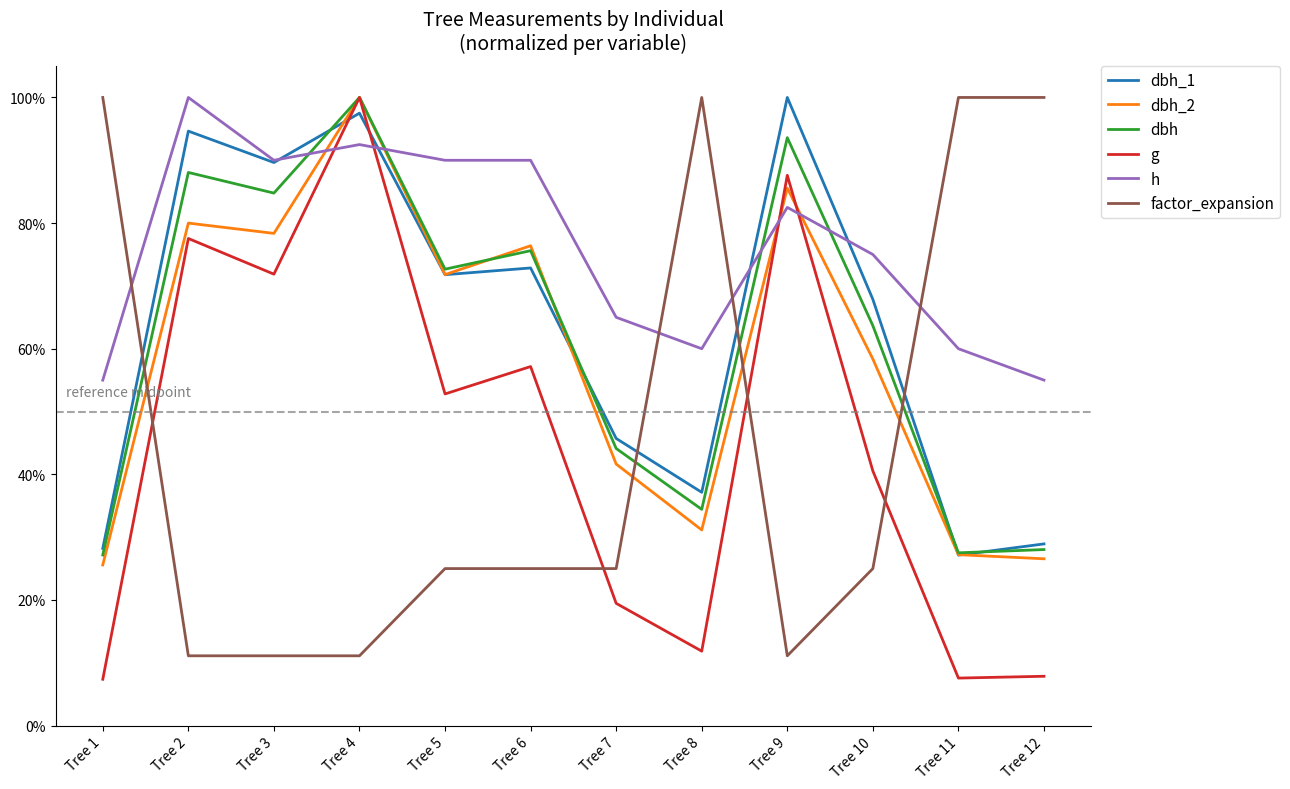

What is the average value of the dbh_2 series?

0.6